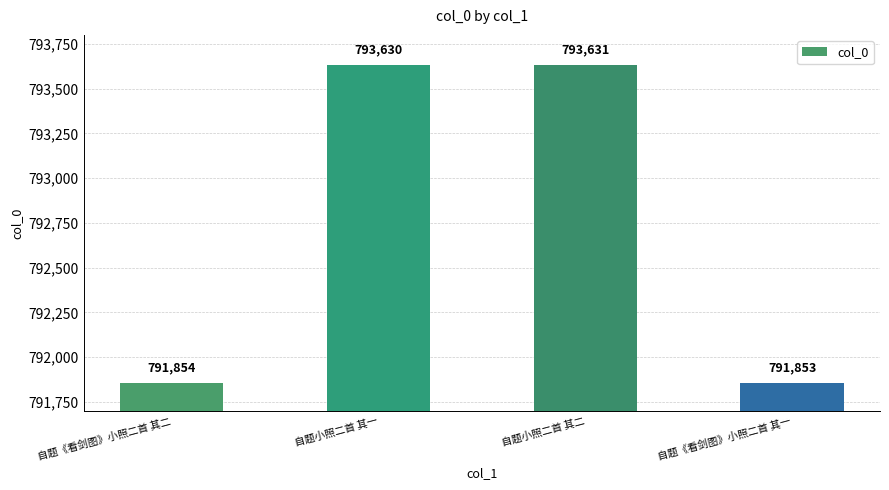

How many series are shown in this chart?

1